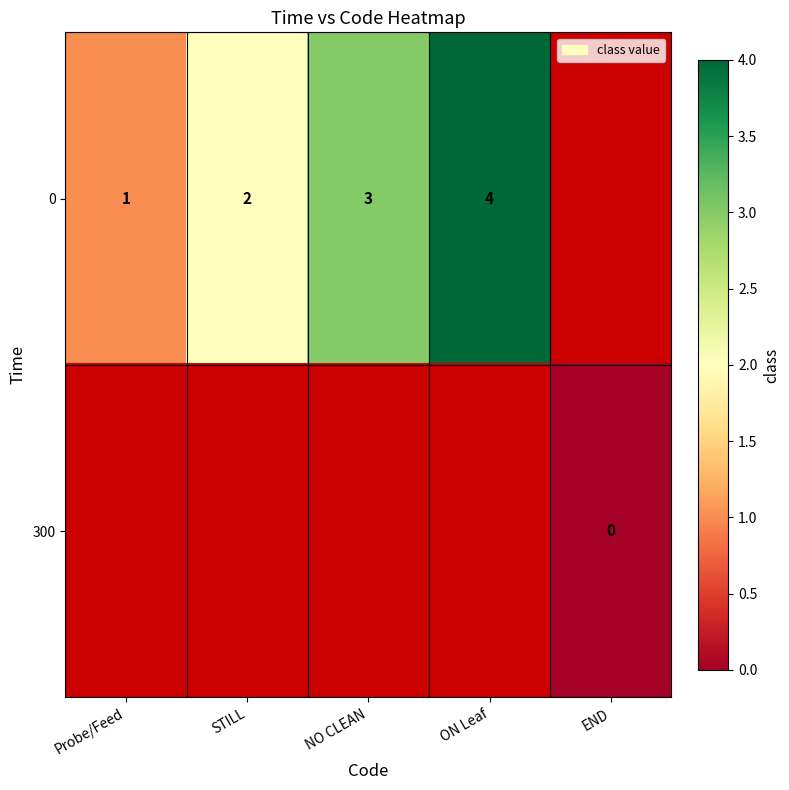

The 0 series shows 4 at ON Leaf. True or false?

True